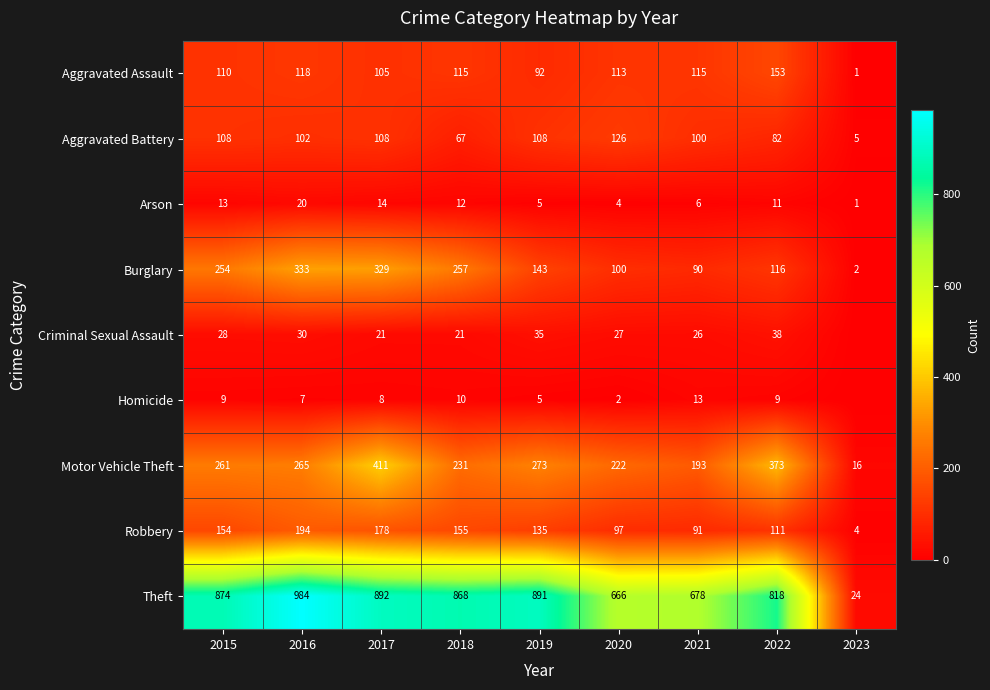

Which category has the lowest value across all series?

2023